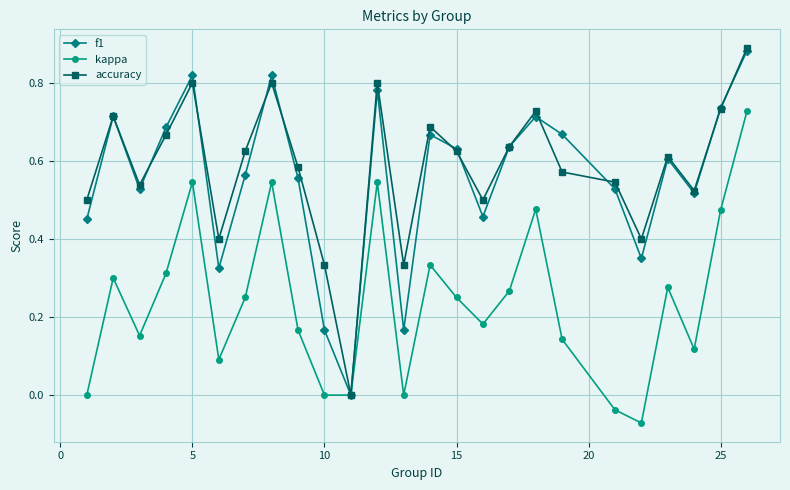

How many interior local peaks does the f1 series have?

7